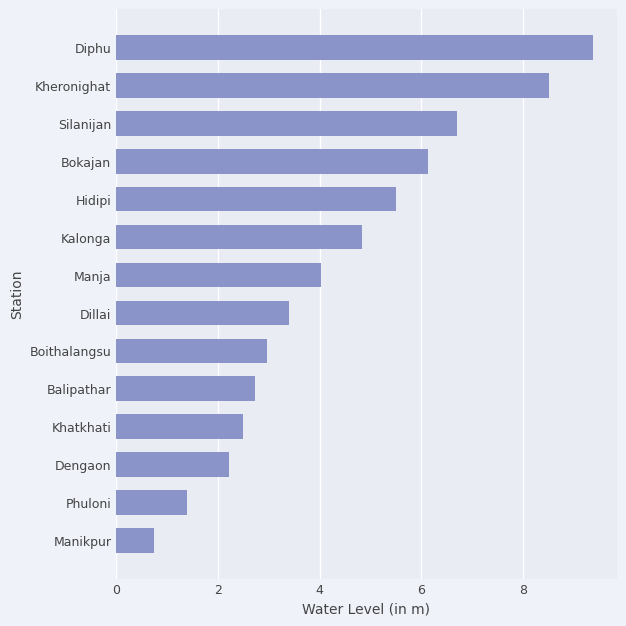

What is the difference between the second highest and minimum values?

7.8